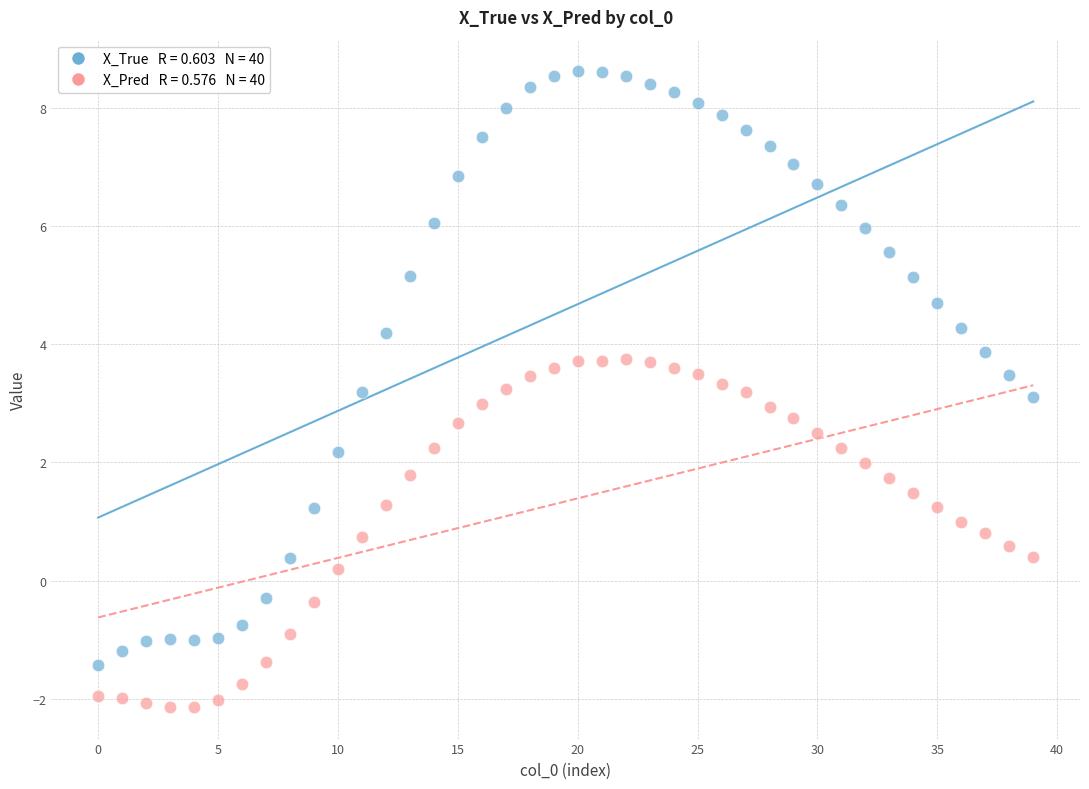

Across all data points, what is the range of Y values (max minus min)?

10.8